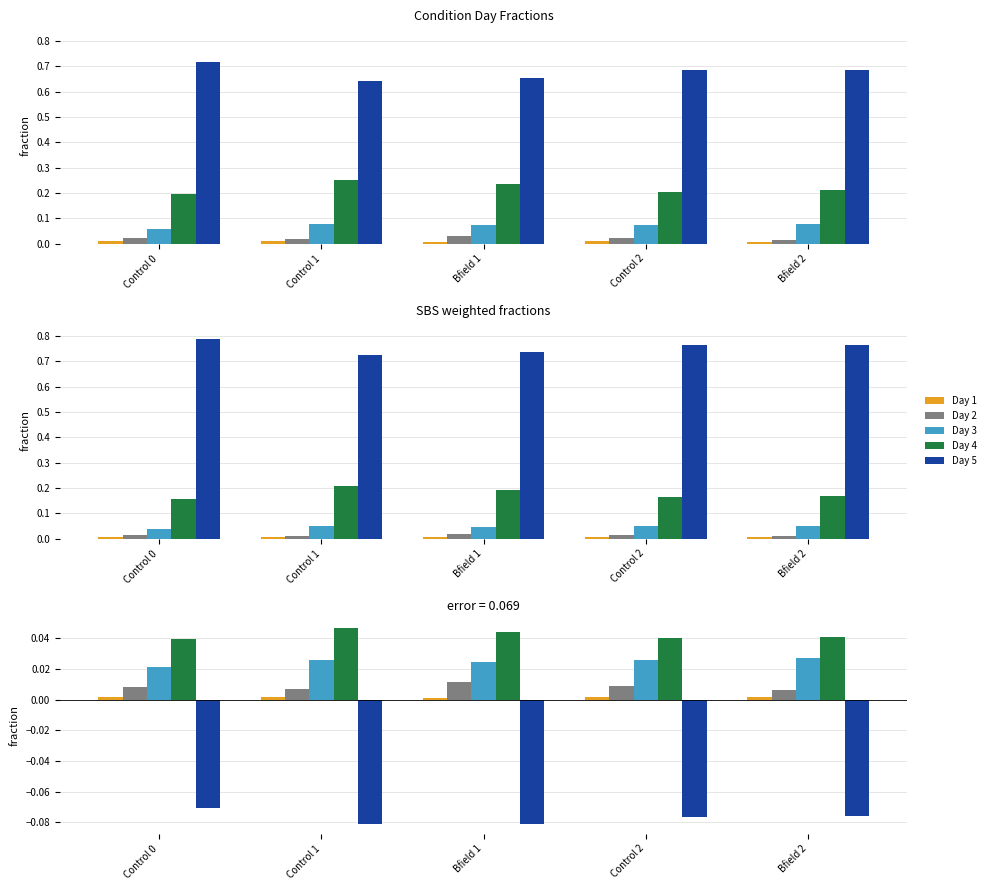

Which category has the lowest value in the Day 5 series?

Control 1